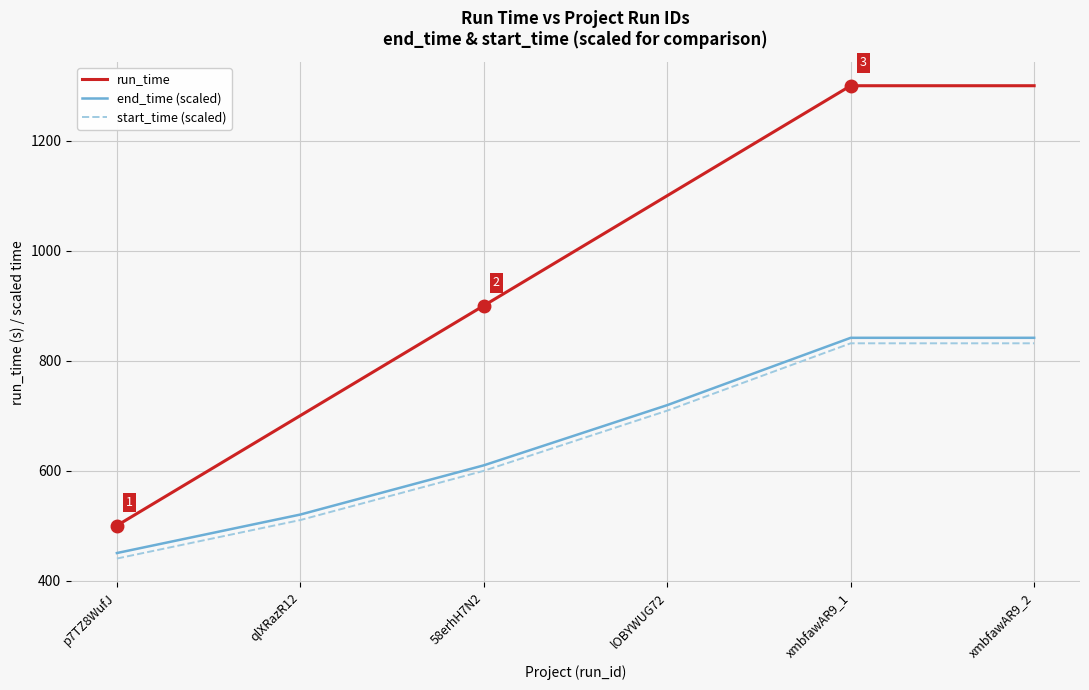

What is the greatest value displayed?

1300.0